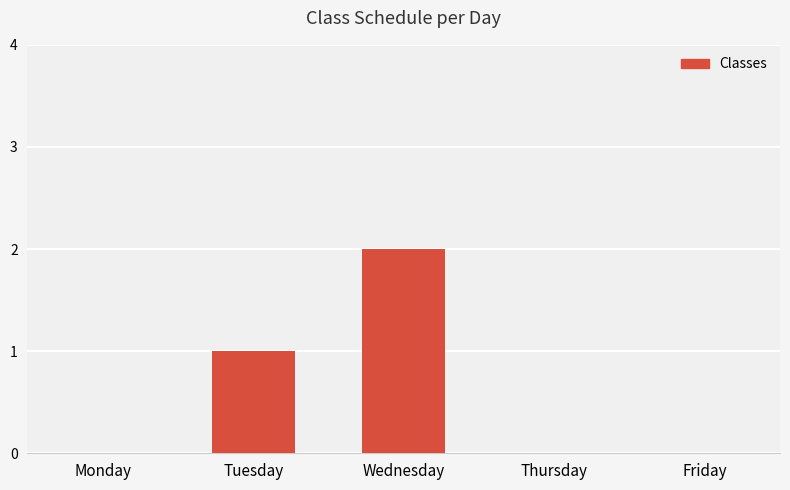

What is the average value?

1